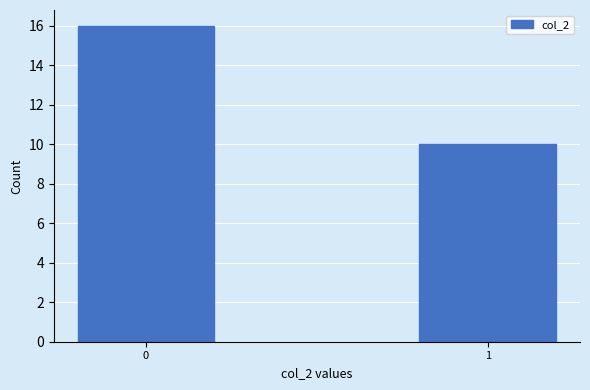

Reading left to right, transcribe all the data shown in this chart.

0=16	1=10